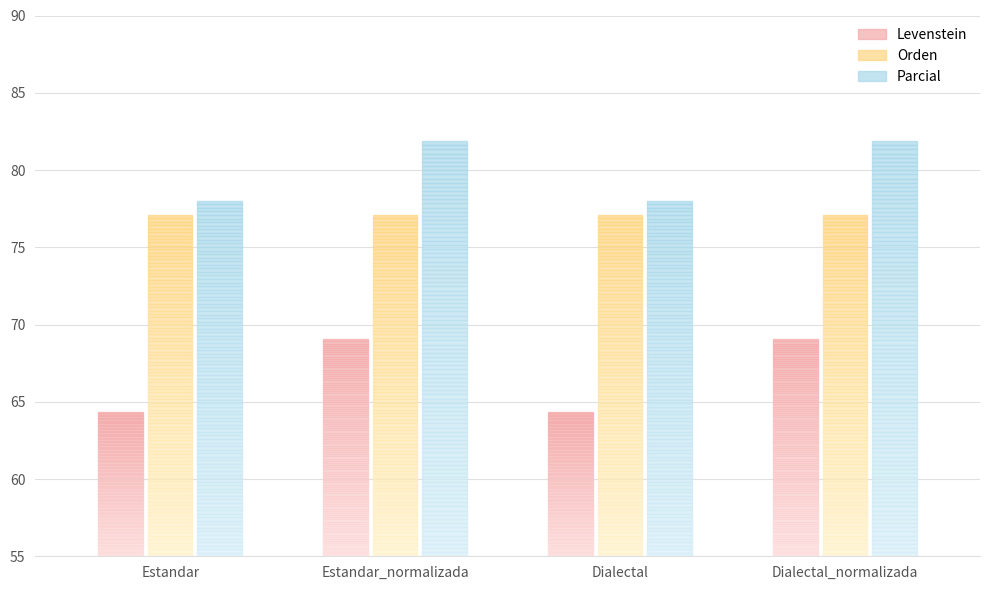

What is the maximum value for Orden?

77.1